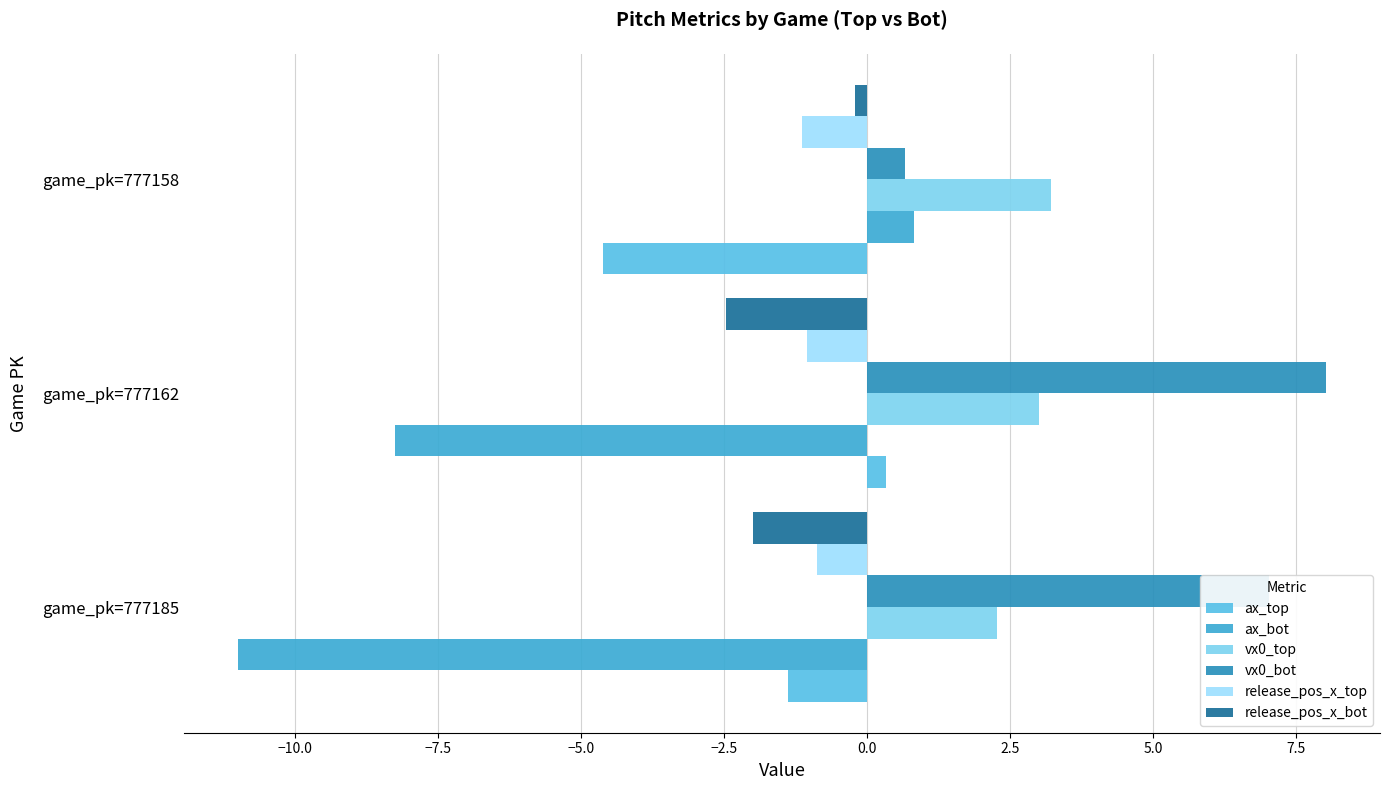

How many data points in release_pos_x_top are above -1?

1